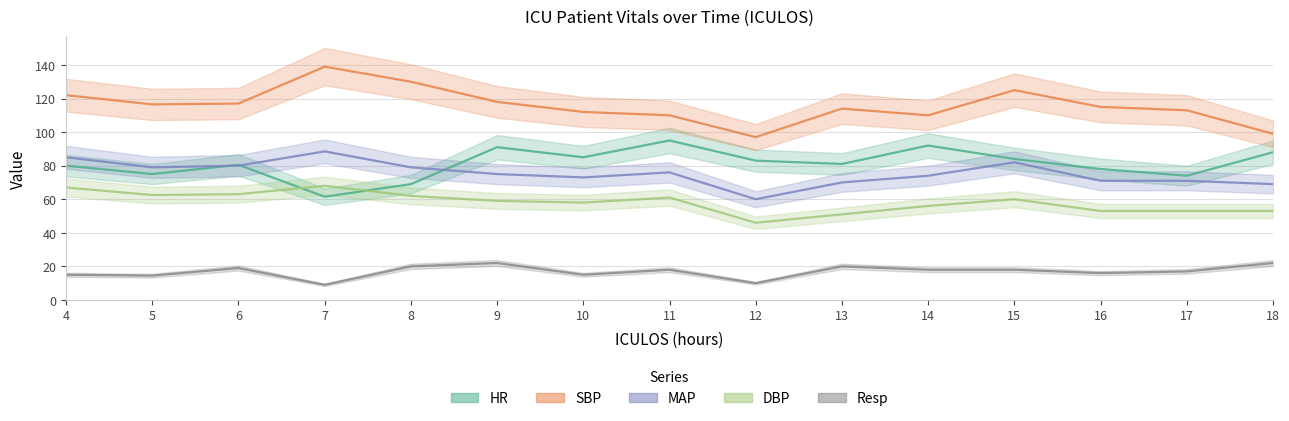

How many data points in HR are above 81?

7